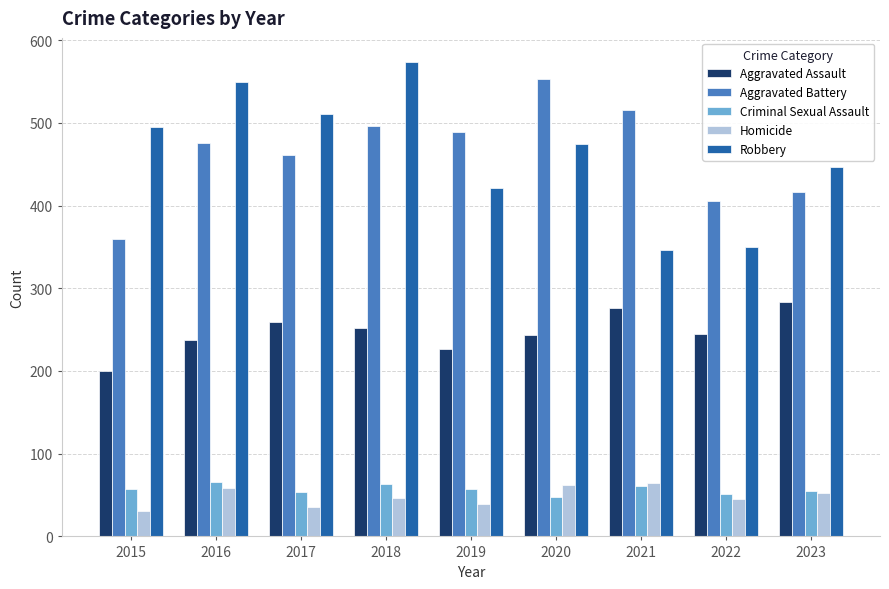

At which category does the chart reach its peak across all series?

2018